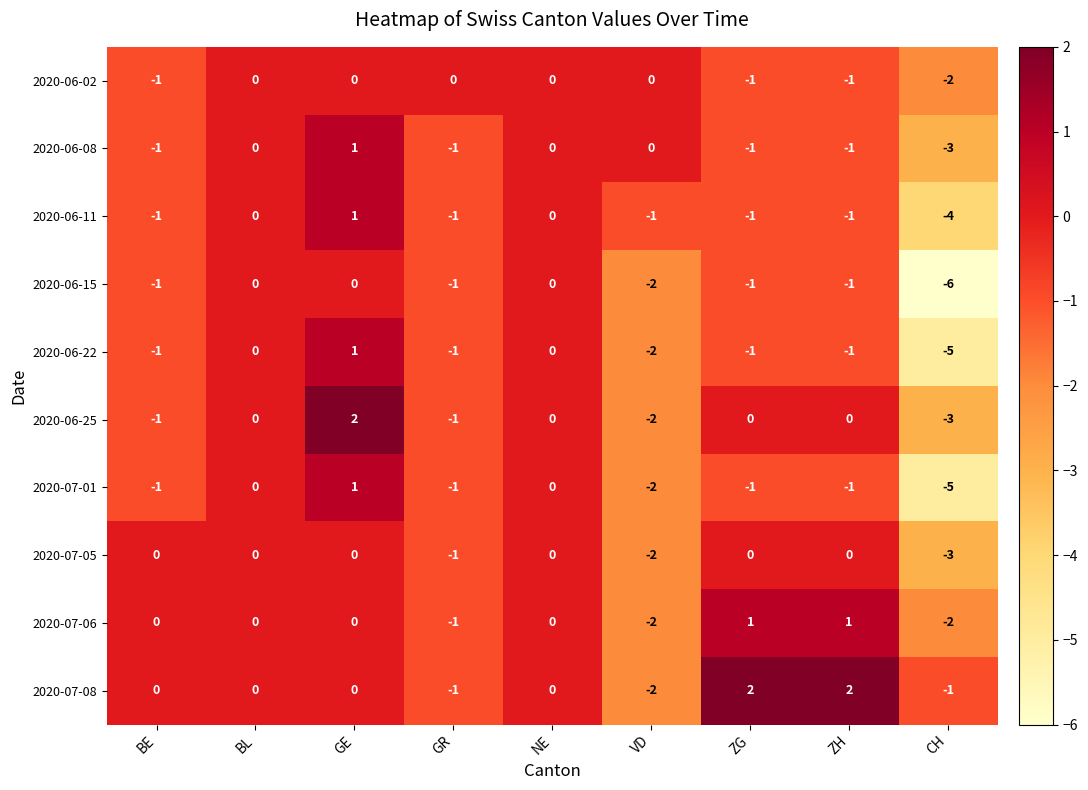

What is the sum of the 2020-06-15 values at CH and GR?

-7